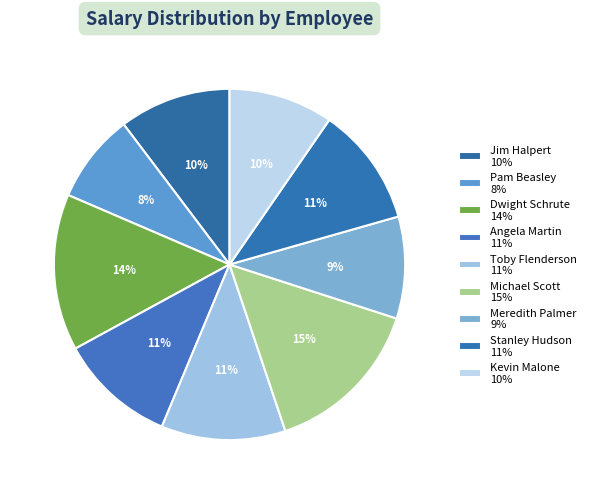

Count the number of slices in the pie.

9